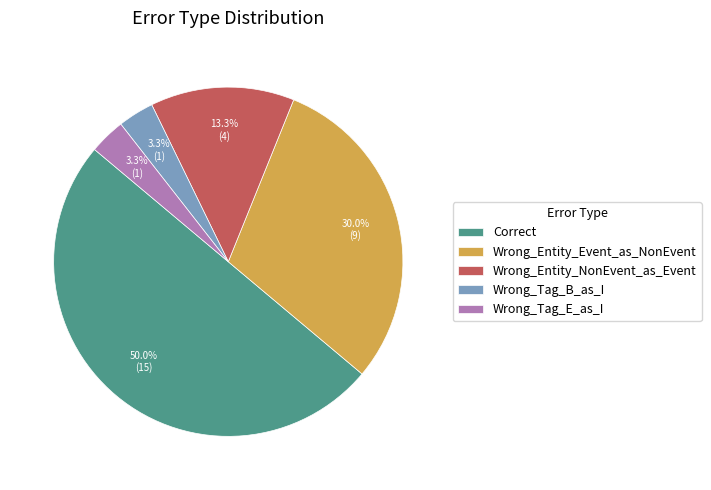

Approximately how many times larger is the value at Wrong_Entity_NonEvent_as_Event compared to Wrong_Tag_E_as_I?

4.0